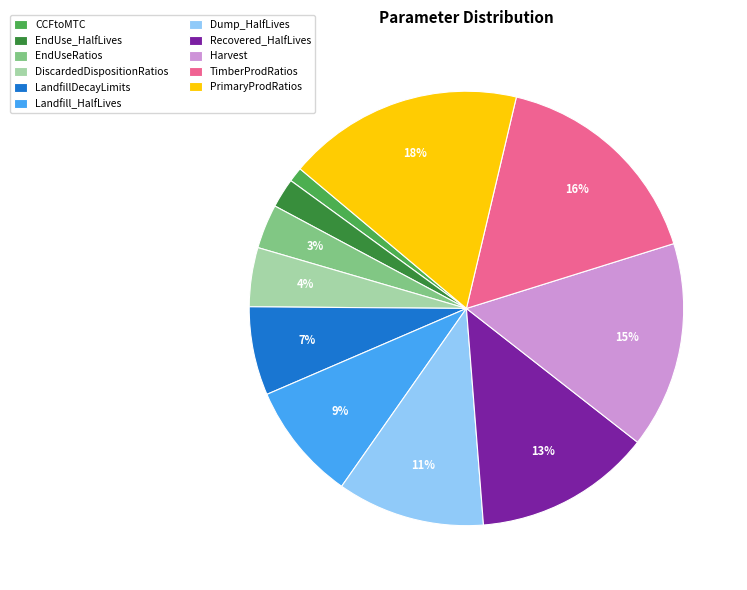

Does TimberProdRatios account for over 50% of the chart?

No